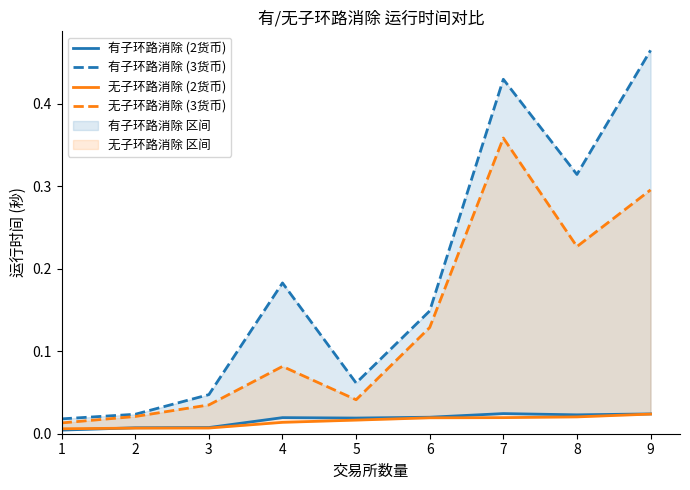

What is the approximate value of 无子环路消除 (3货币) at 4?

0.1